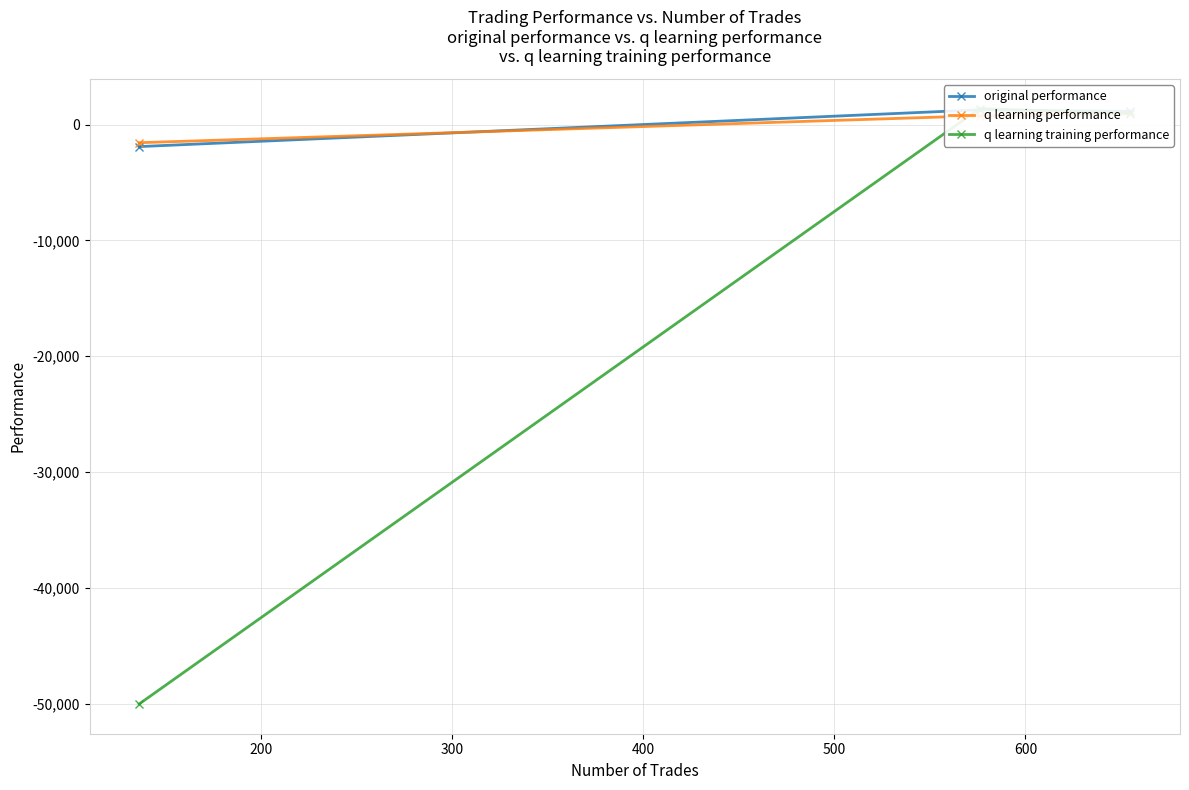

How many values in q learning performance are below zero?

1